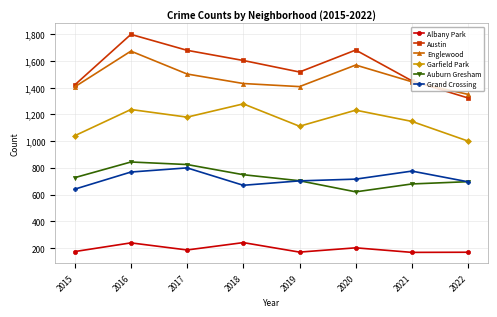

How many distinct data groups are displayed?

6